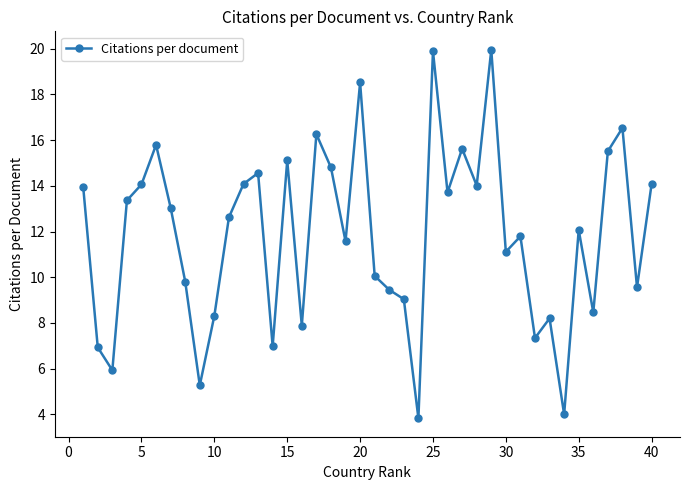

How many interior local peaks (higher than both neighbors) does the data have?

12